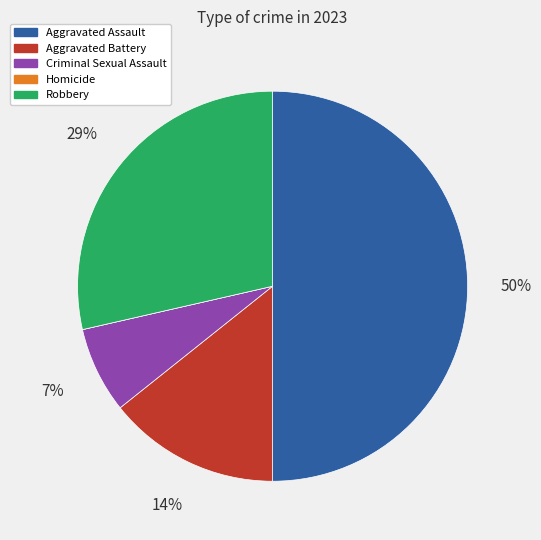

The Aggravated Battery slice represents 14% of the pie. True or false?

True